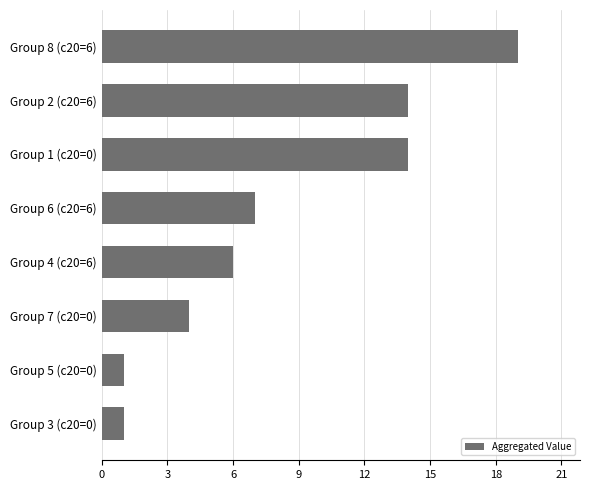

The value at Group 6 (c20=6) is 7. True or false?

True